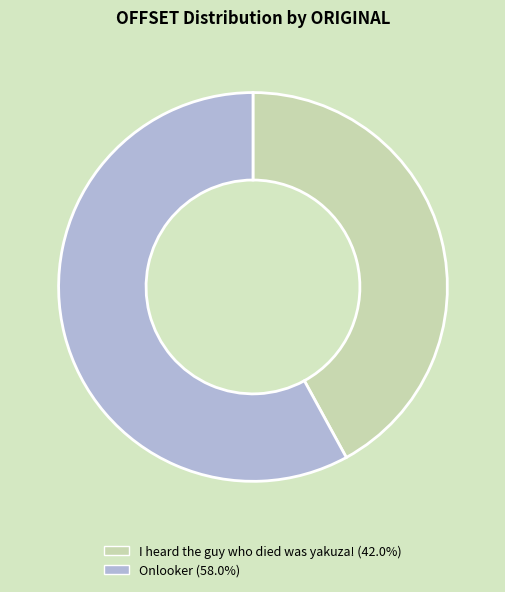

Approximately how many times larger is the value at I heard the guy who died was yakuza! (42.0%) compared to Onlooker (58.0%)?

0.7